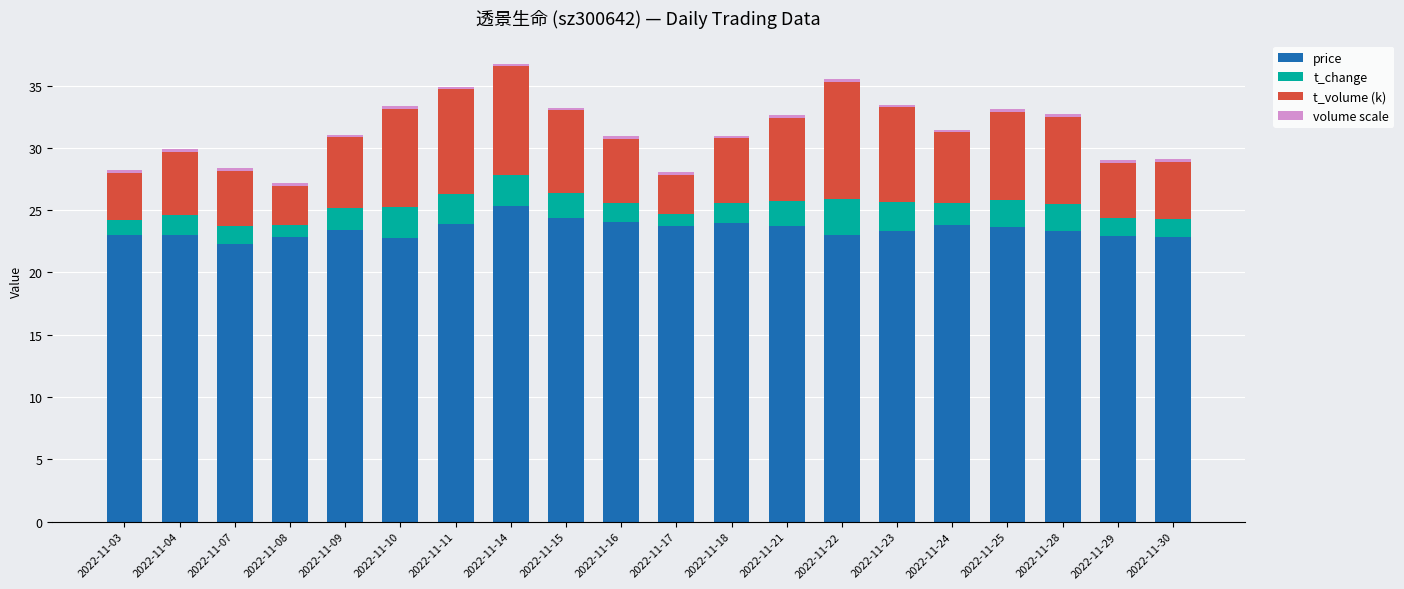

What is the average value of the price series?

23.5